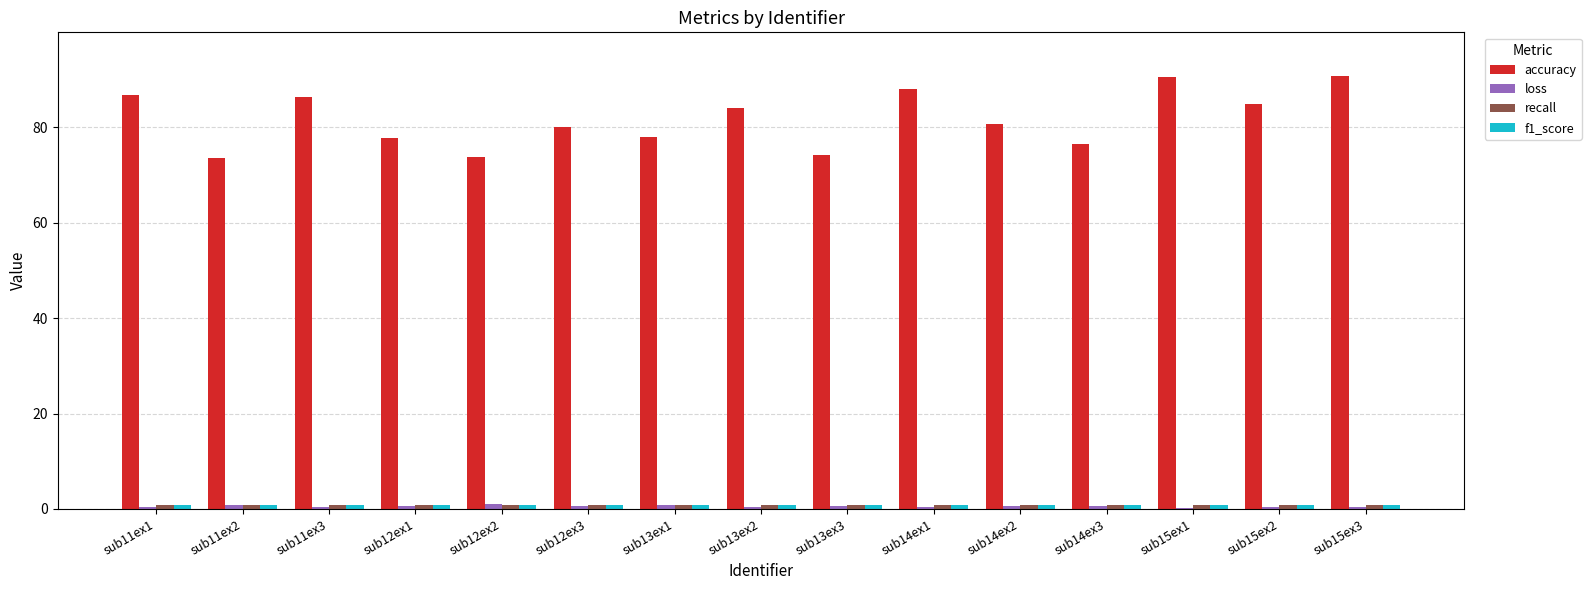

How many groups of bars are there?

15